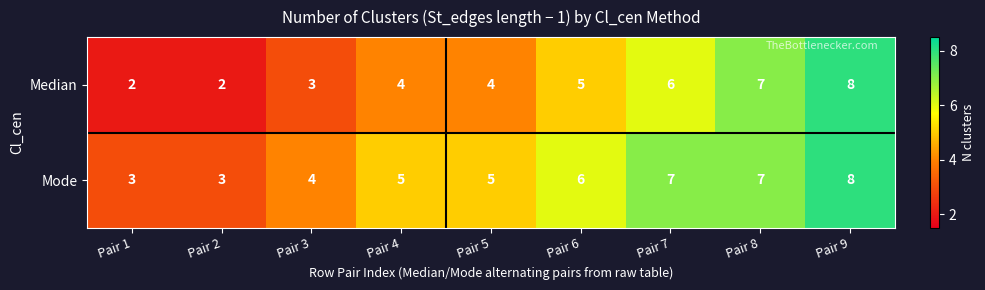

Reading left to right, list all the values displayed in this chart.

Median: Pair 1=2	Pair 2=2	Pair 3=3	Pair 4=4	Pair 5=4	Pair 6=5	Pair 7=6	Pair 8=7	Pair 9=8
Mode: Pair 1=3	Pair 2=3	Pair 3=4	Pair 4=5	Pair 5=5	Pair 6=6	Pair 7=7	Pair 8=7	Pair 9=8